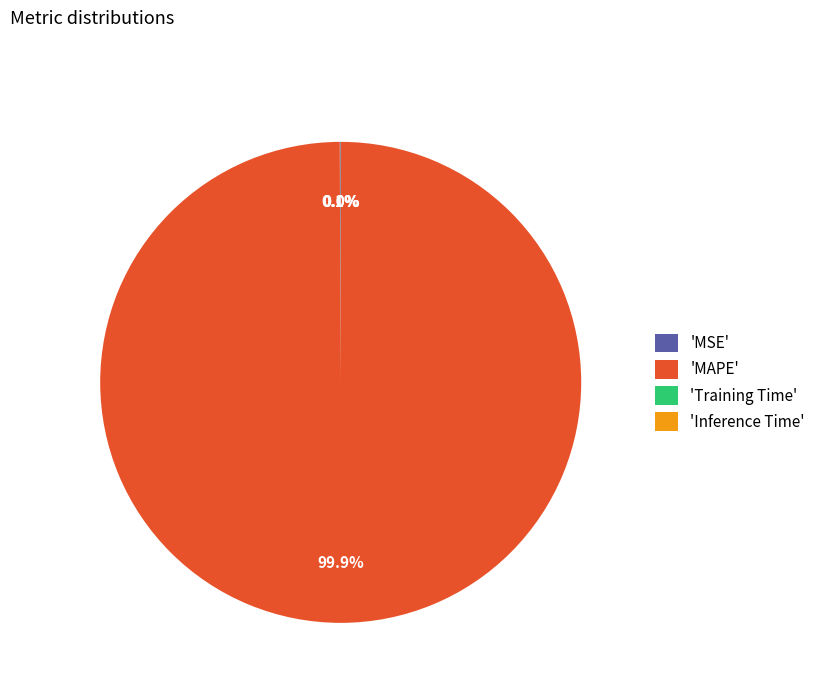

Which category accounts for the majority?

'MAPE'